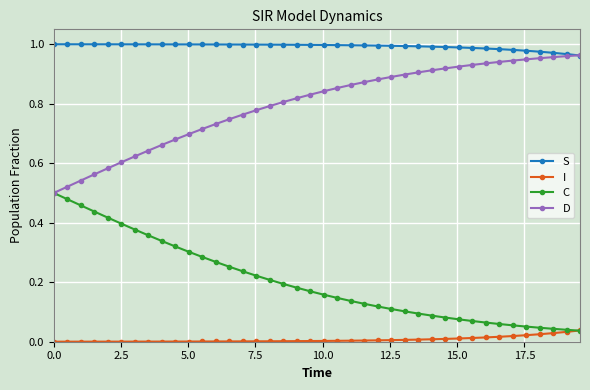

Rank the series by their average value, from lowest to highest.

I, C, D, S